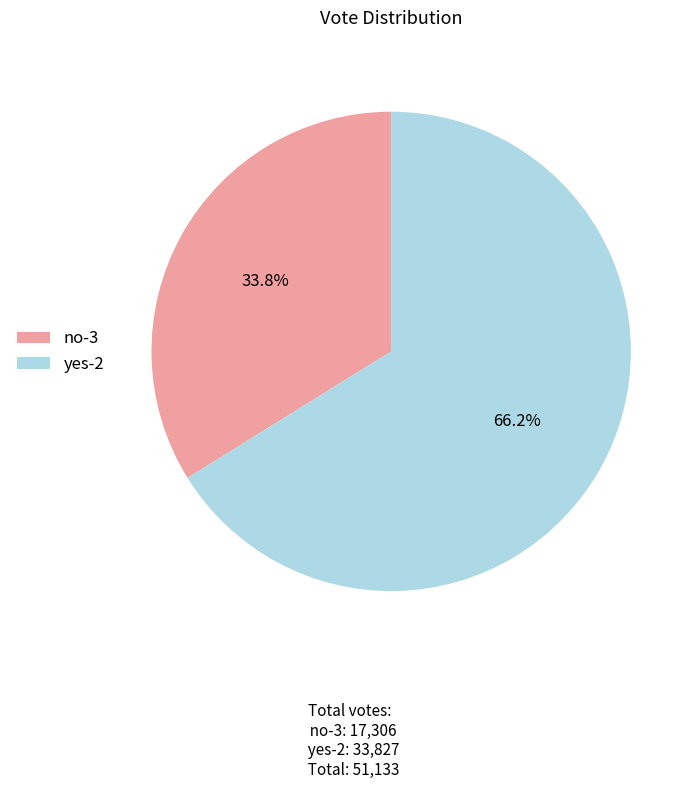

To the nearest percent, what is the combined percentage of no-3 and yes-2?

100%